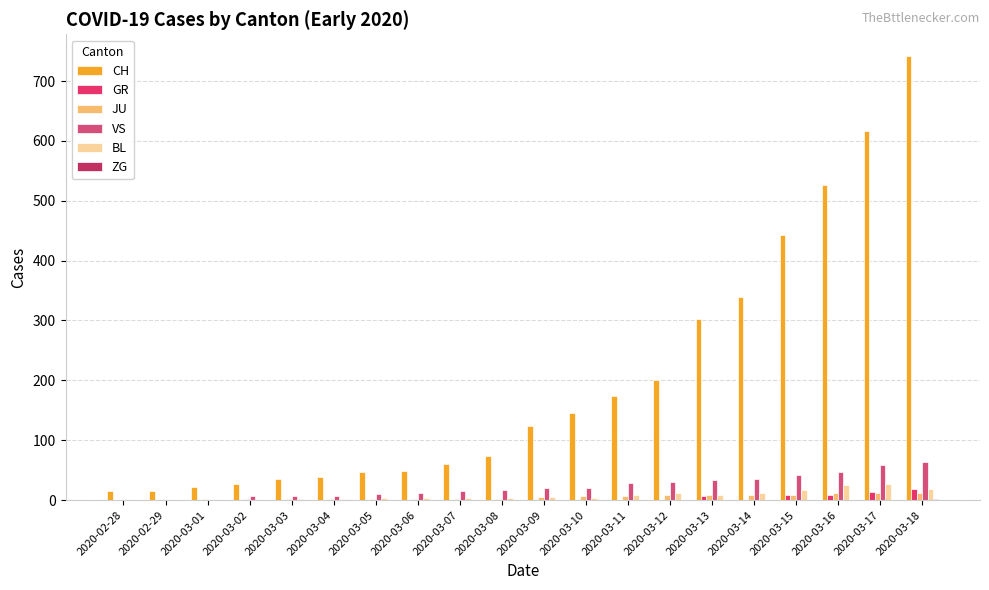

What is the greatest value displayed?

741